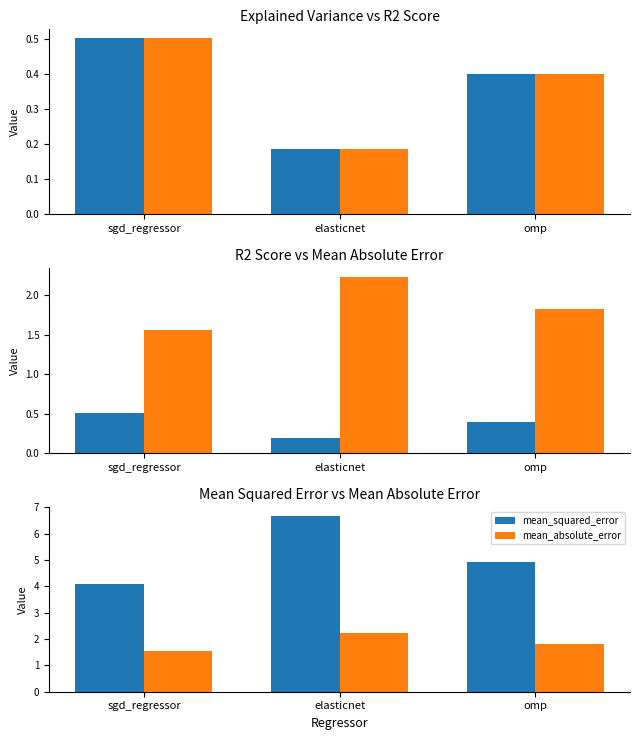

What position from the left is elasticnet?

2